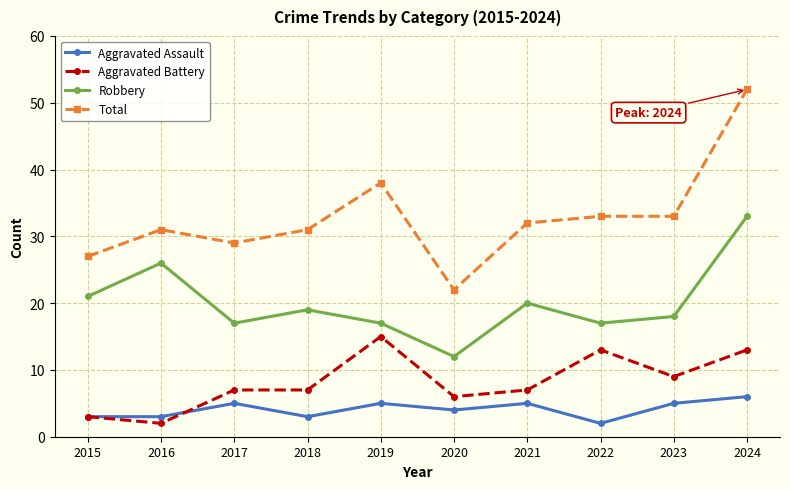

True or false: Total and Robbery cross at least once.

False